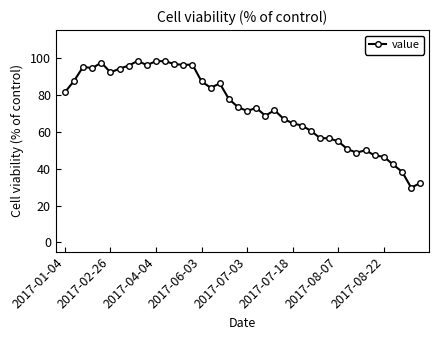

True or false: there are more than 1 points higher than both neighbors.

True